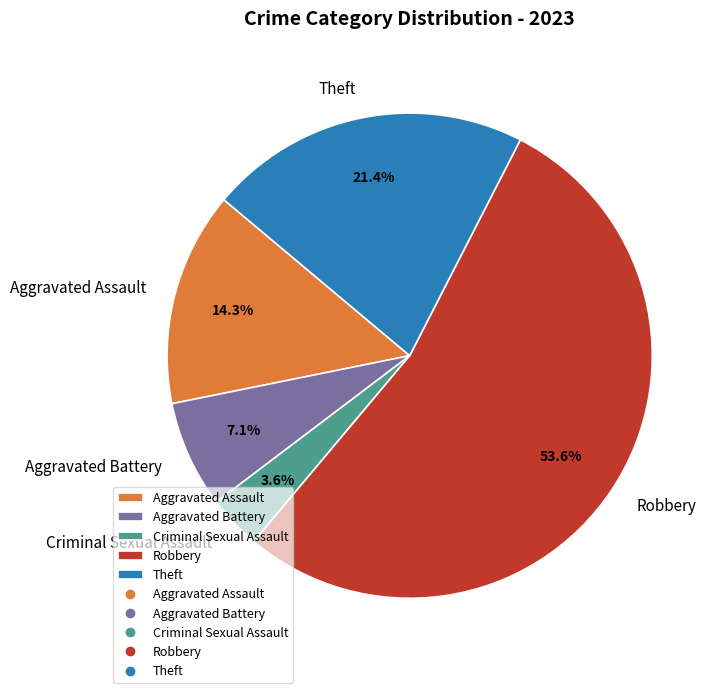

To the nearest percent, what is the average slice percentage?

20%